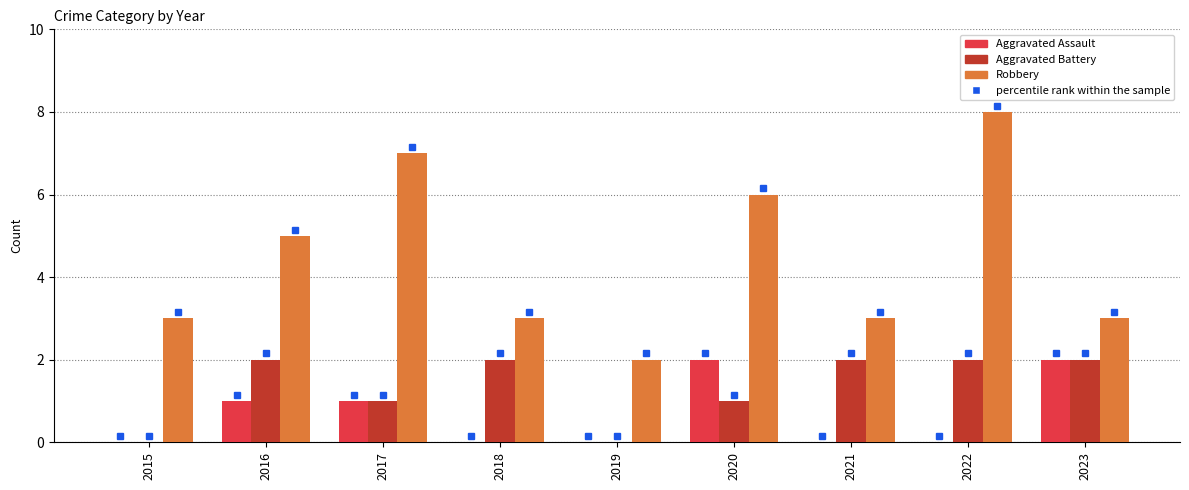

The Aggravated Battery series shows 0 at 2020. True or false?

False